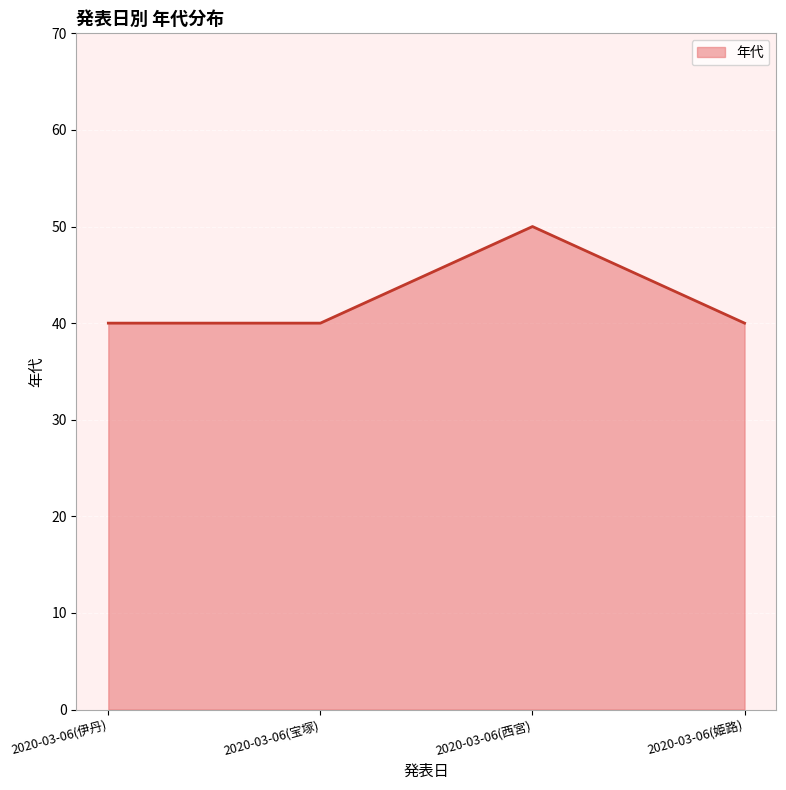

What is the smallest value displayed?

40